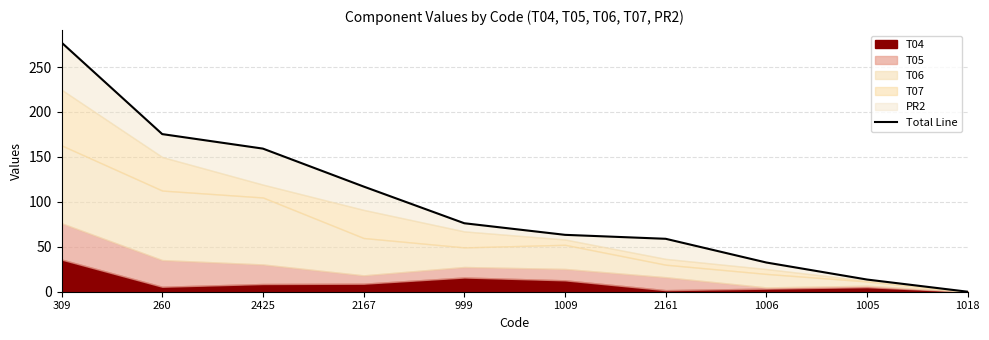

Where does the data first go above 76?

309